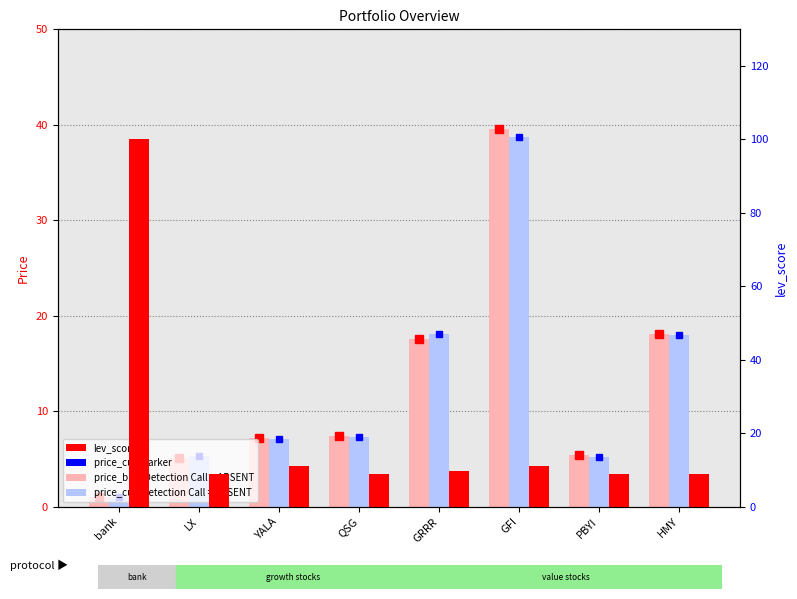

What is the difference between the second highest and minimum values in the lev_score series?

2.0